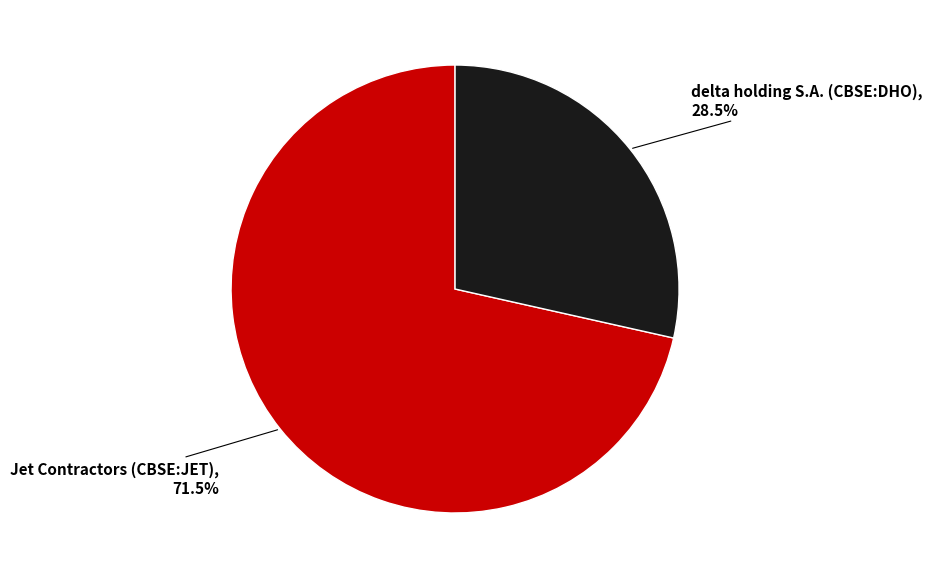

Is there a majority slice in this chart?

Yes